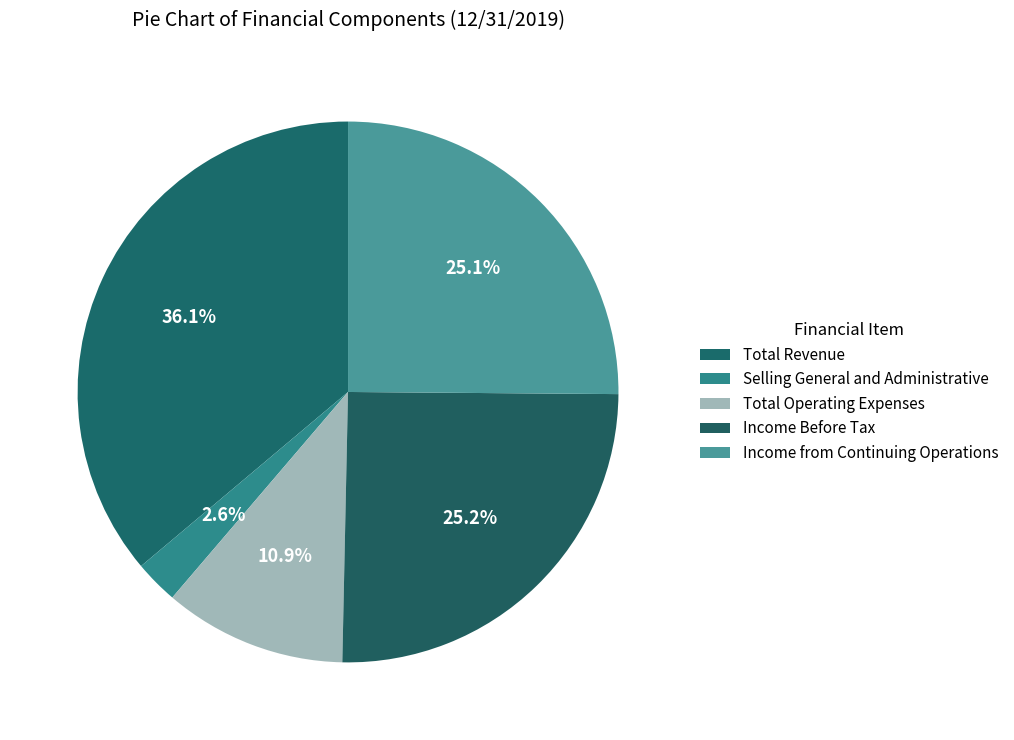

Does any single category account for the majority?

No